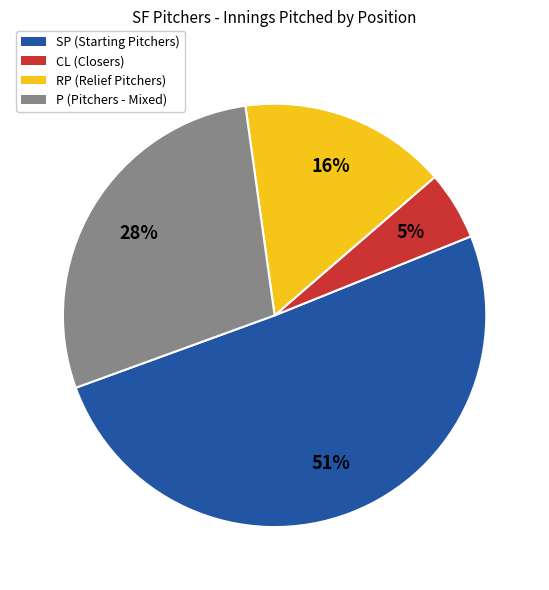

What percentage is the CL slice, to the nearest percent?

5%